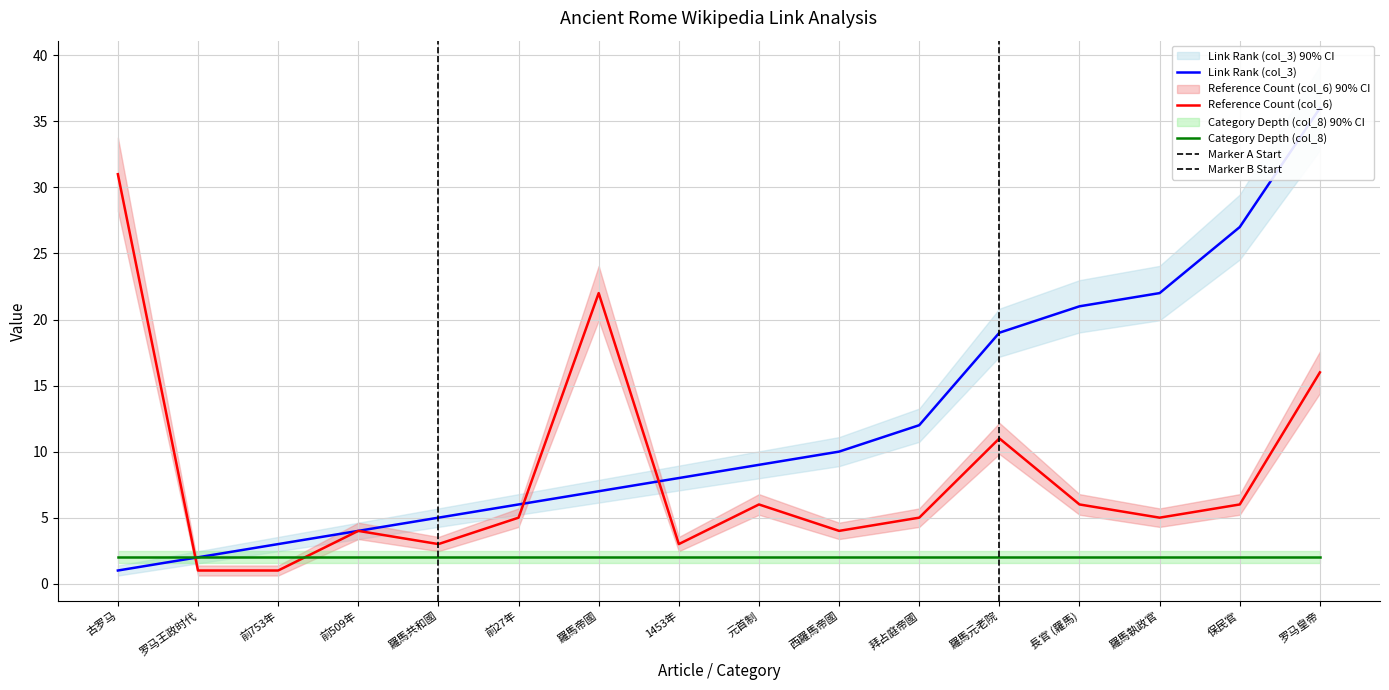

Between which two adjacent categories do Reference Count (col_6) and Category Depth (col_8) first intersect?

古罗马 and 罗马王政时代